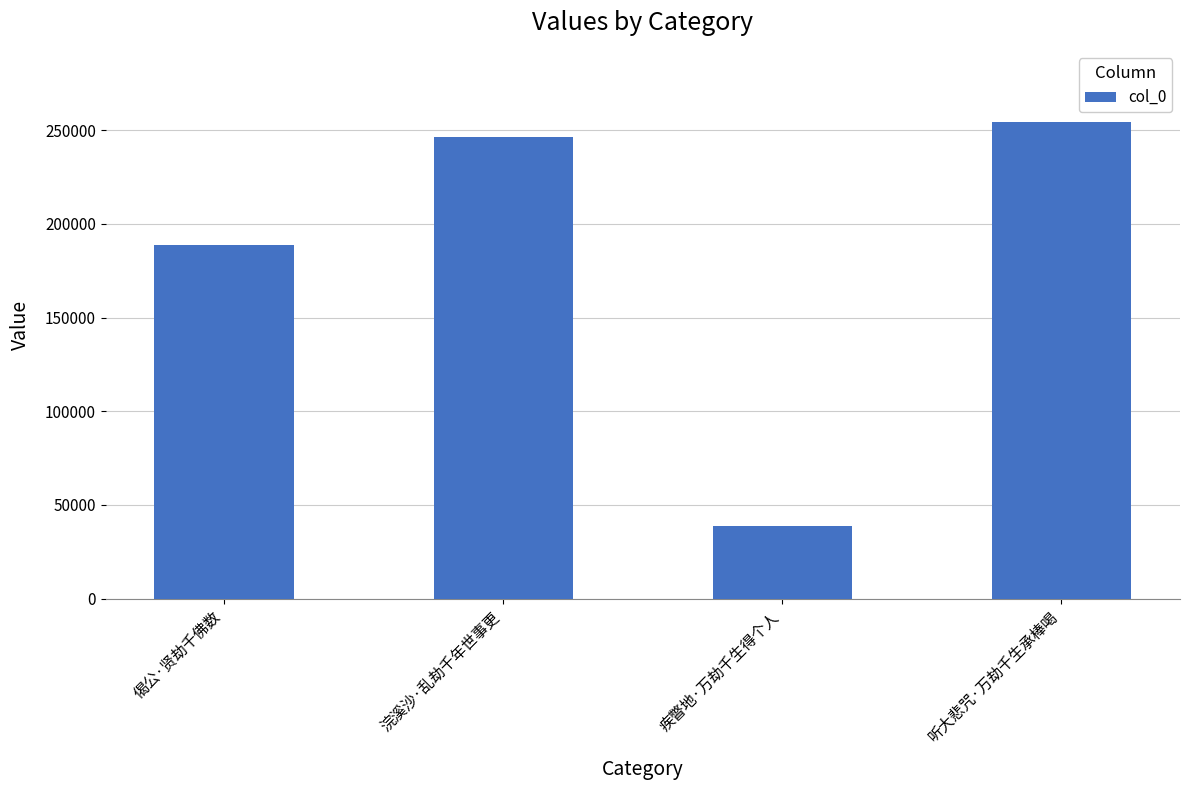

The chart shows a value of 39031 at 疾瞥地·万劫千生得个人. True or false?

True